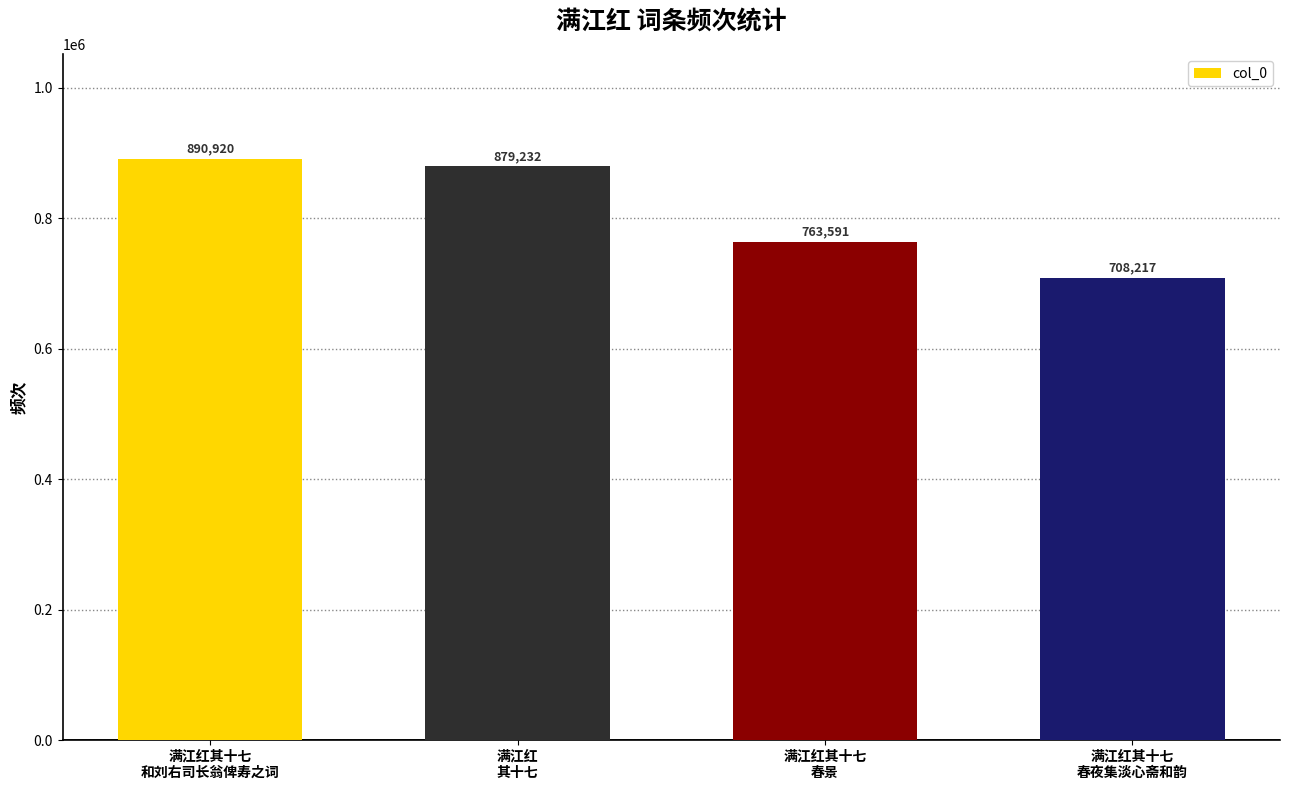

The chart shows a value of 879232 at 满江红
其十七. True or false?

True